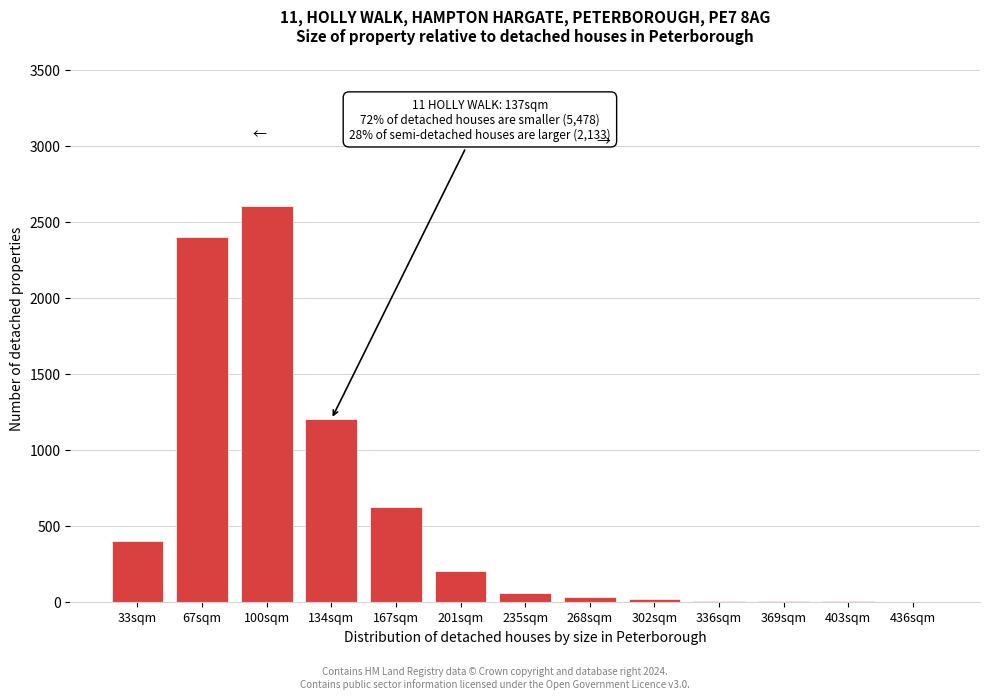

What is the greatest value displayed?

2600